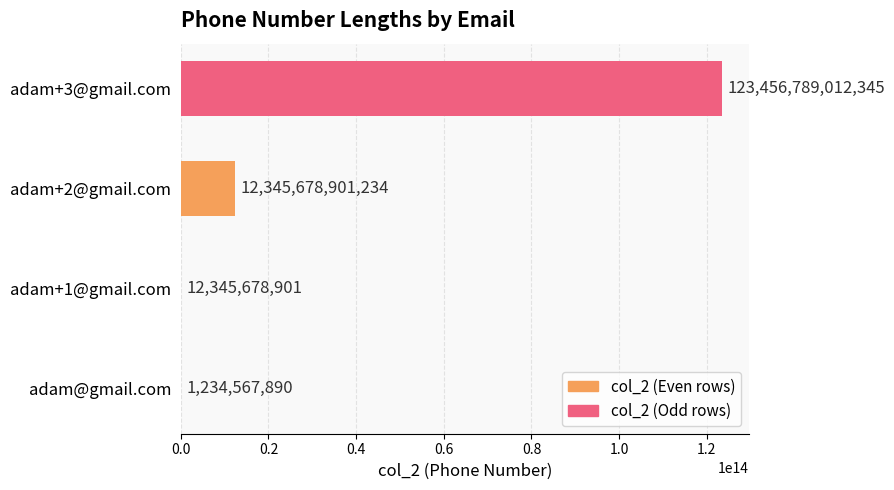

The chart shows a value of 36323246734502 at adam+3@gmail.com. True or false?

False